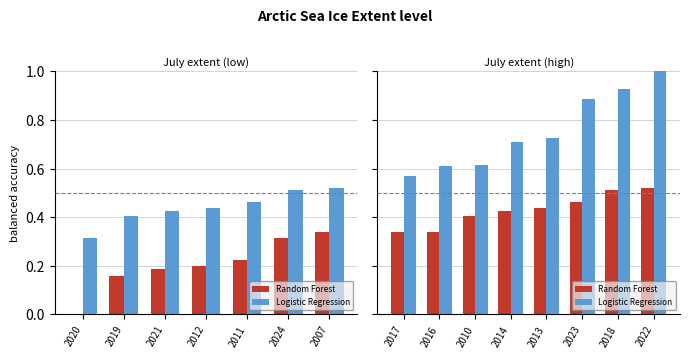

What is the average value of the Random Forest series?

0.4